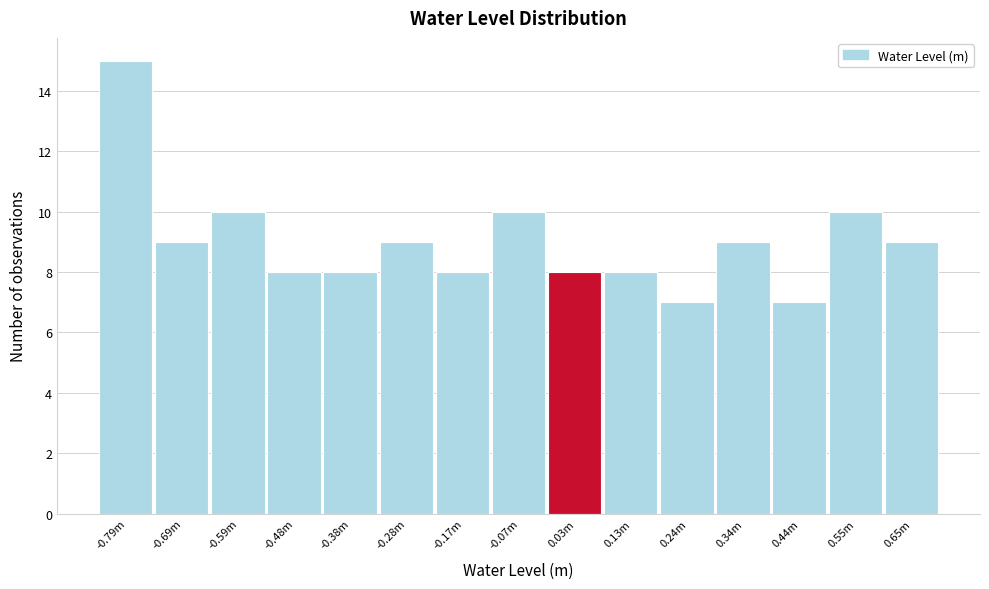

Reading left to right, what are all the values shown in this chart?

-0.79m=15	-0.69m=9	-0.59m=10	-0.48m=8	-0.38m=8	-0.28m=9	-0.17m=8	-0.07m=10	0.03m=8	0.13m=8	0.24m=7	0.34m=9	0.44m=7	0.55m=10	0.65m=9